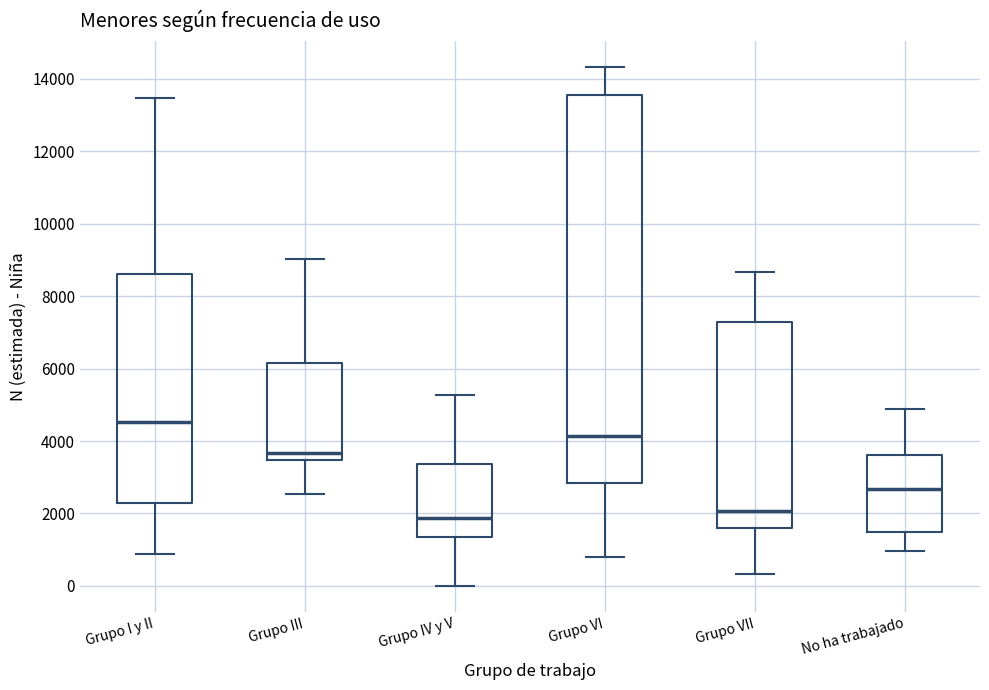

Reading left to right, transcribe this box plot: for each box, give where its median line is, the range the box spans, and where its two whiskers end, as read against the y-axis. The values are not printed on the chart, so give them approximately, as read against the axis.

Grupo I y II: median 4600, box 2200 to 8600, whiskers 800 to 13400
Grupo III: median 3600, box 3400 to 6200, whiskers 2600 to 9000
Grupo IV y V: median 1800, box 1400 to 3400, whiskers 0 to 5200
Grupo VI: median 4200, box 2800 to 13600, whiskers 800 to 14400
Grupo VII: median 2000, box 1600 to 7200, whiskers 400 to 8600
No ha trabajado: median 2600, box 1400 to 3600, whiskers 1000 to 4800